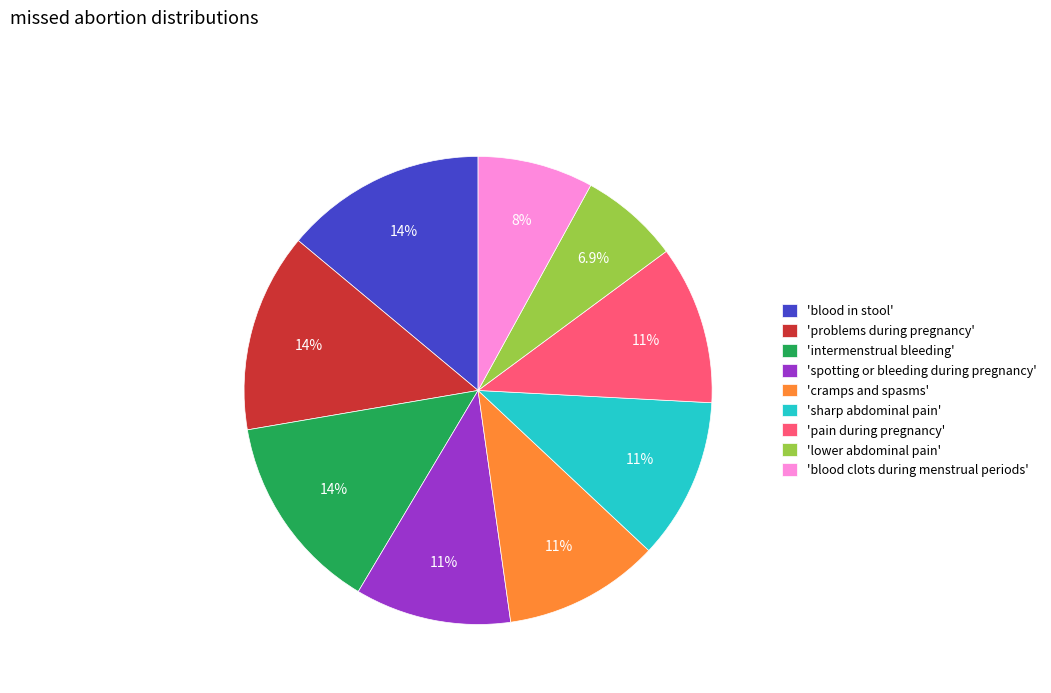

Approximately how many times larger is the value at 'blood in stool' compared to 'pain during pregnancy'?

1.3